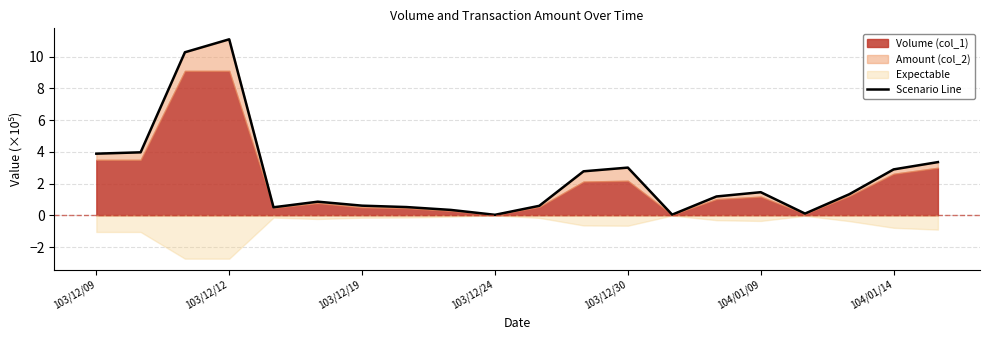

What is the average value?

2.4